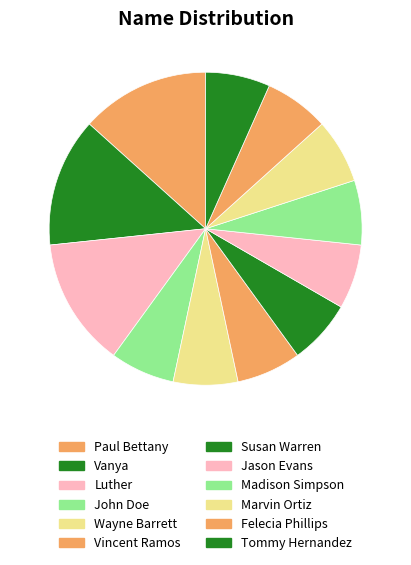

To the nearest percent, what percentage of the pie is Madison Simpson?

7%